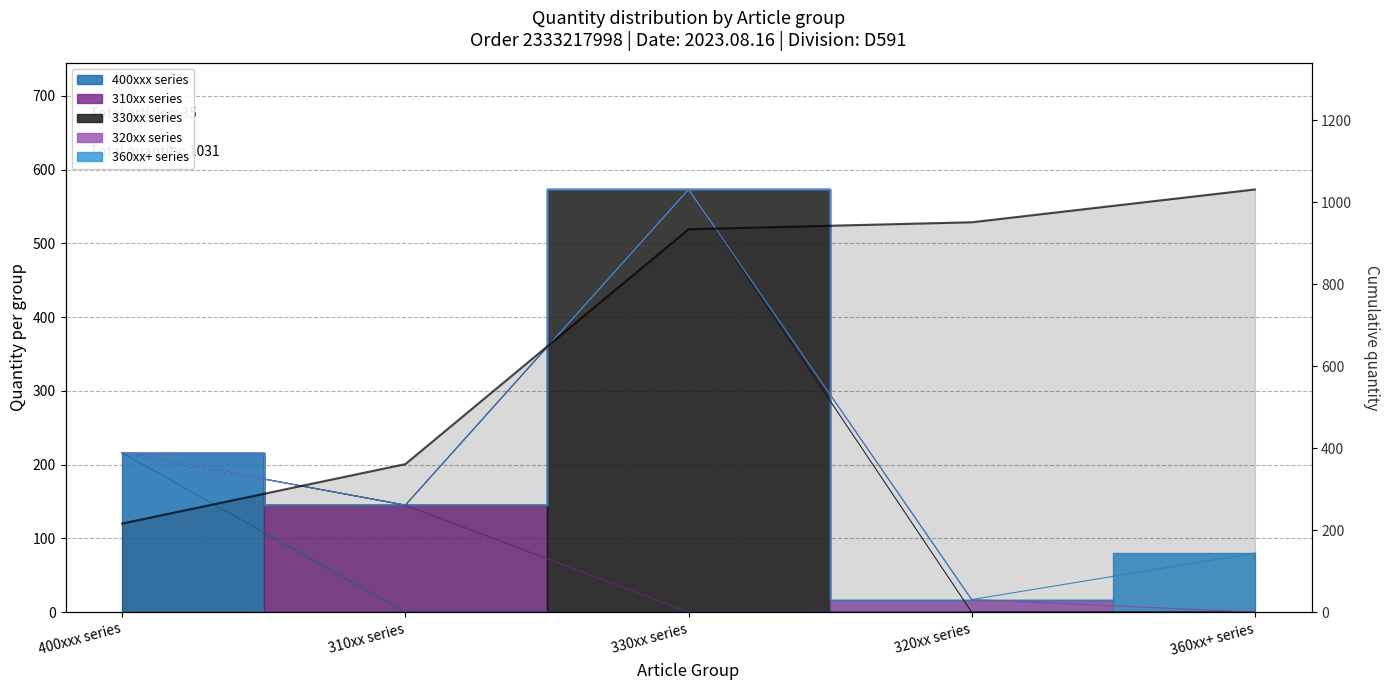

Reading left to right, transcribe all the data shown in this chart.

216	361	934	951	1031